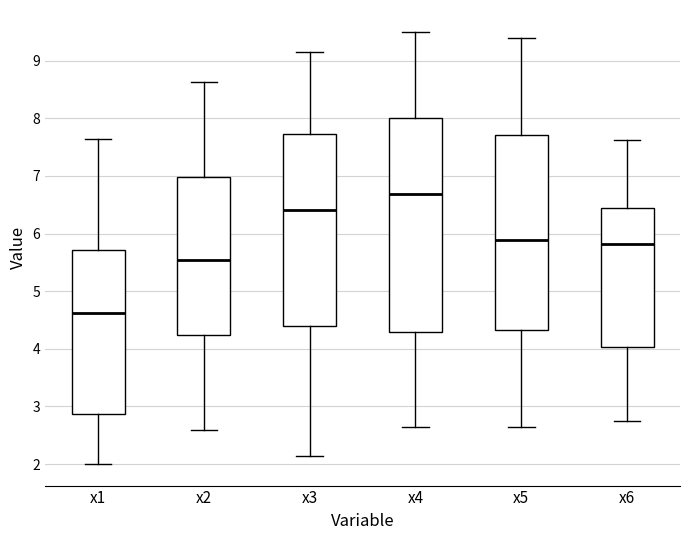

Reading left to right, transcribe this box plot: for each box, give where its median line is, the range the box spans, and where its two whiskers end, as read against the y-axis. The values are not printed on the chart, so give them approximately, as read against the axis.

x1: median 4.6, box 2.9 to 5.7, whiskers 2.0 to 7.6
x2: median 5.5, box 4.2 to 7.0, whiskers 2.6 to 8.6
x3: median 6.4, box 4.4 to 7.7, whiskers 2.1 to 9.1
x4: median 6.7, box 4.3 to 8.0, whiskers 2.6 to 9.5
x5: median 5.9, box 4.3 to 7.7, whiskers 2.6 to 9.4
x6: median 5.8, box 4.0 to 6.4, whiskers 2.8 to 7.6